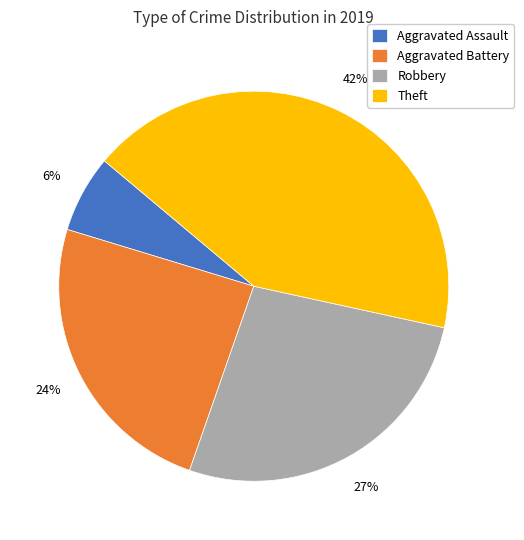

Approximately how many times larger is the value at Aggravated Battery compared to Theft?

0.6